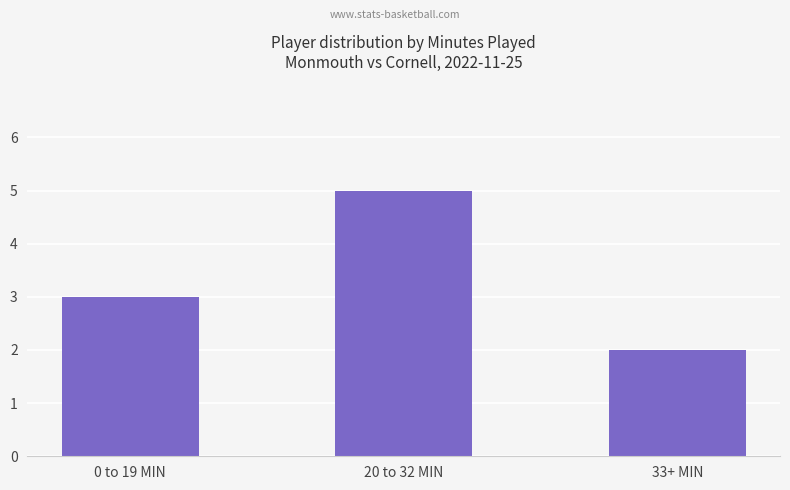

What is the approximate value at 33+ MIN?

2